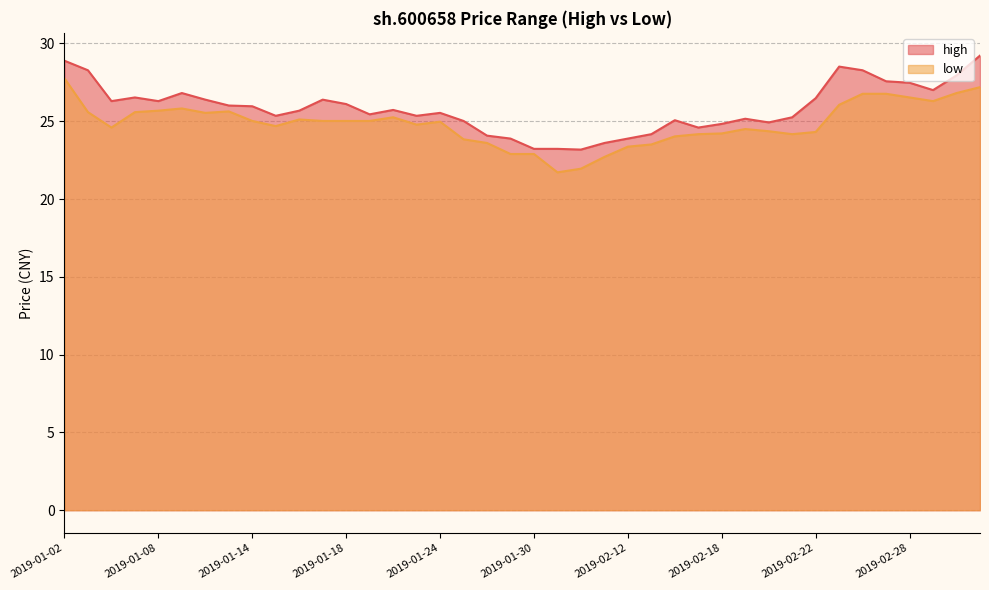

What is the value of the high point at the 32nd from the left?

25.3